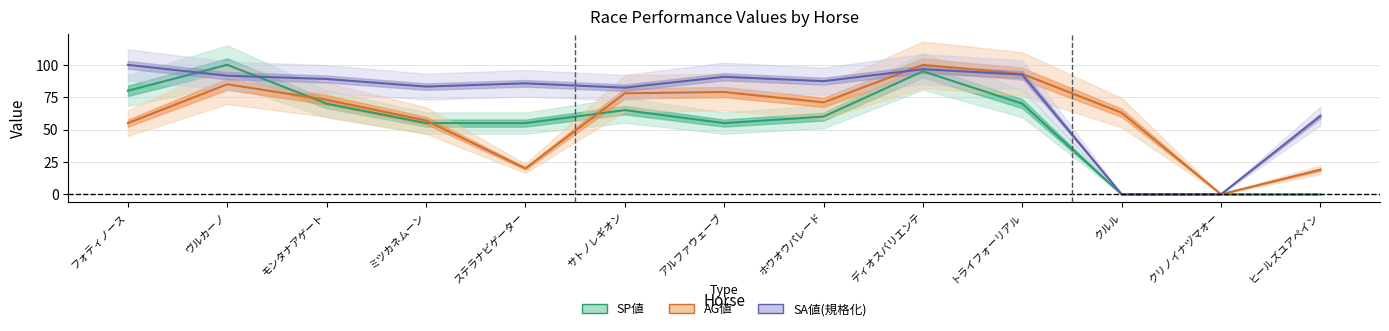

How many data points in AG値 are above 71?

6